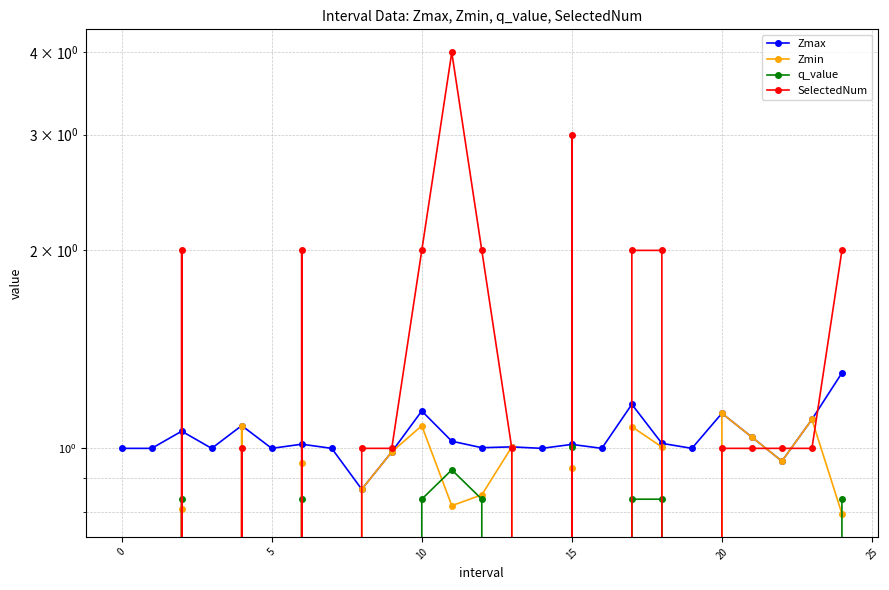

What is the value of the SelectedNum point at the 22nd from the left?

1.0